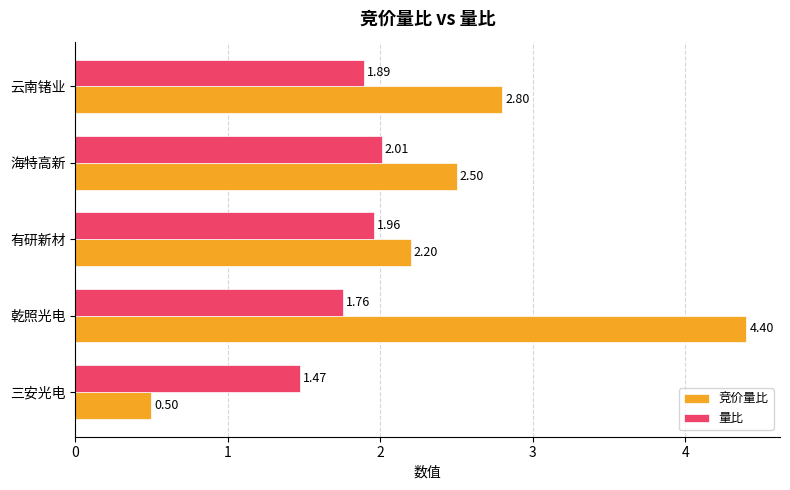

Rank the series by their maximum value, from highest to lowest.

竞价量比, 量比